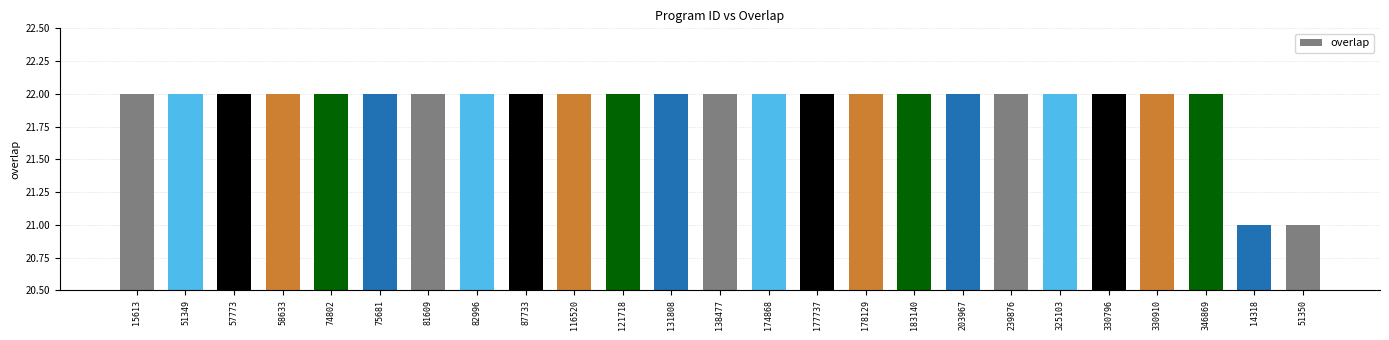

Is it true that the value at 177737 is 22?

True